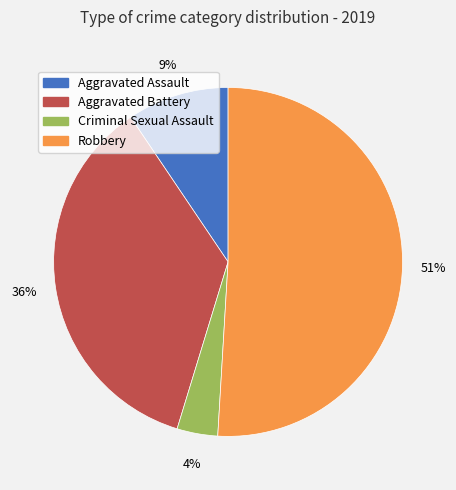

Which slice is the largest?

Robbery